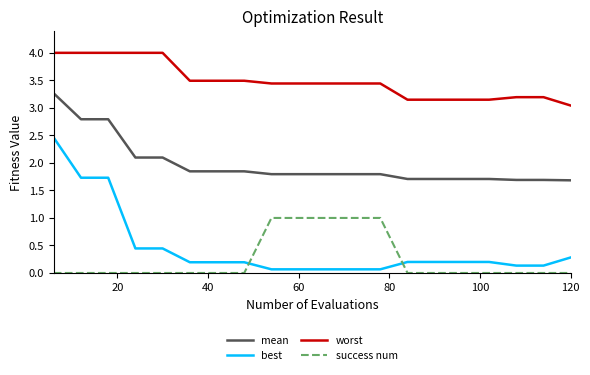

Rank the series by their maximum value, from highest to lowest.

worst, mean, best, success num